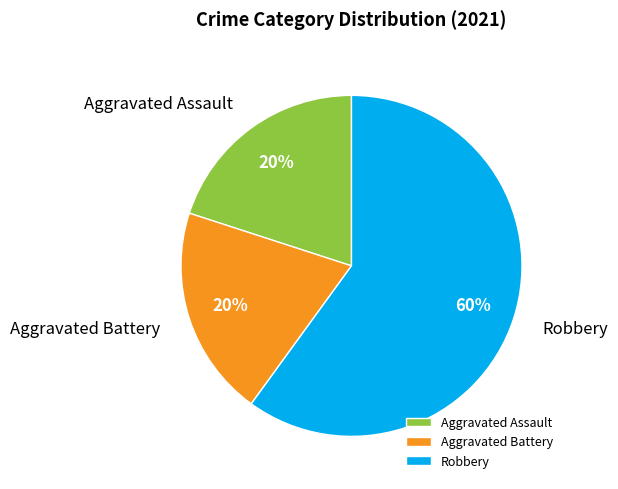

Which slice is the largest?

Robbery